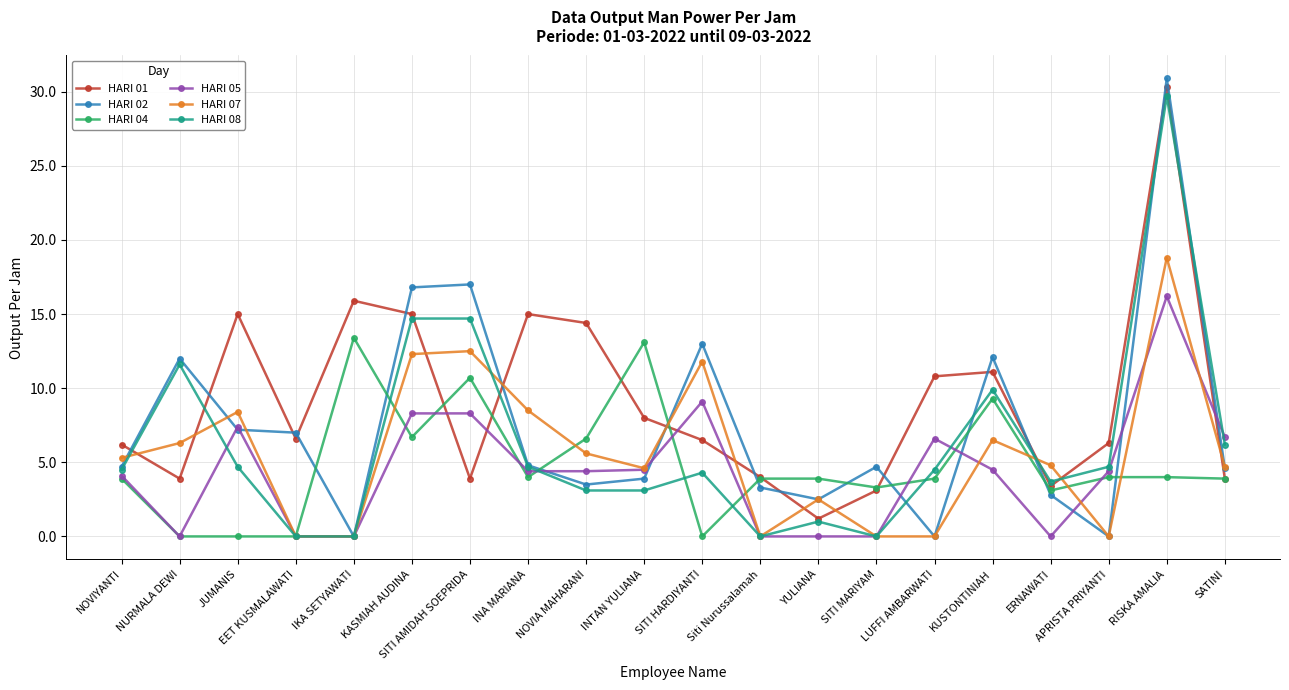

Which series has the largest total across all categories?

HARI 01